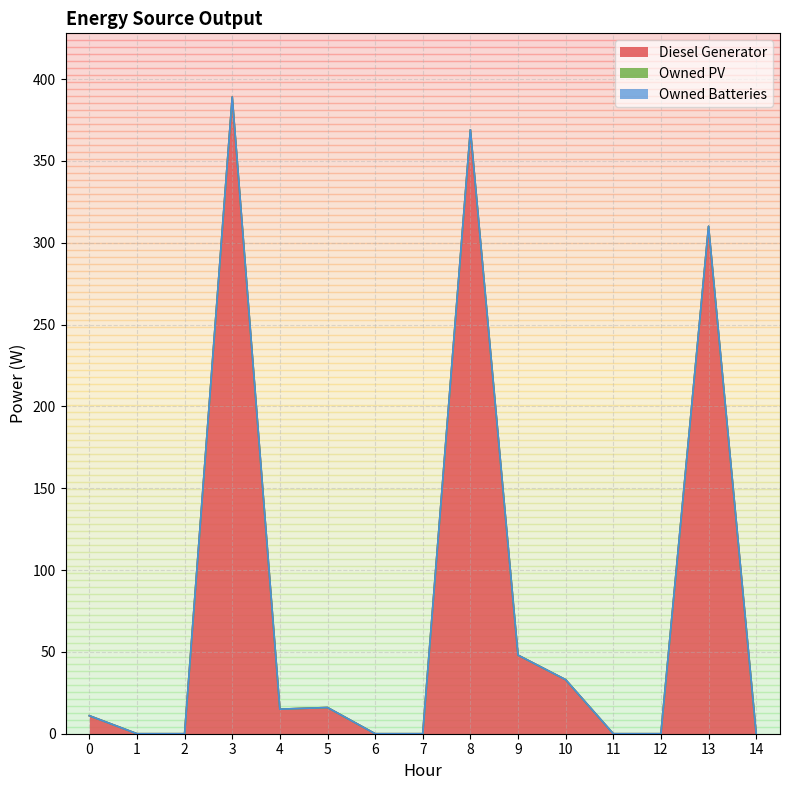

Which series has the largest range (max minus min)?

Diesel Generator